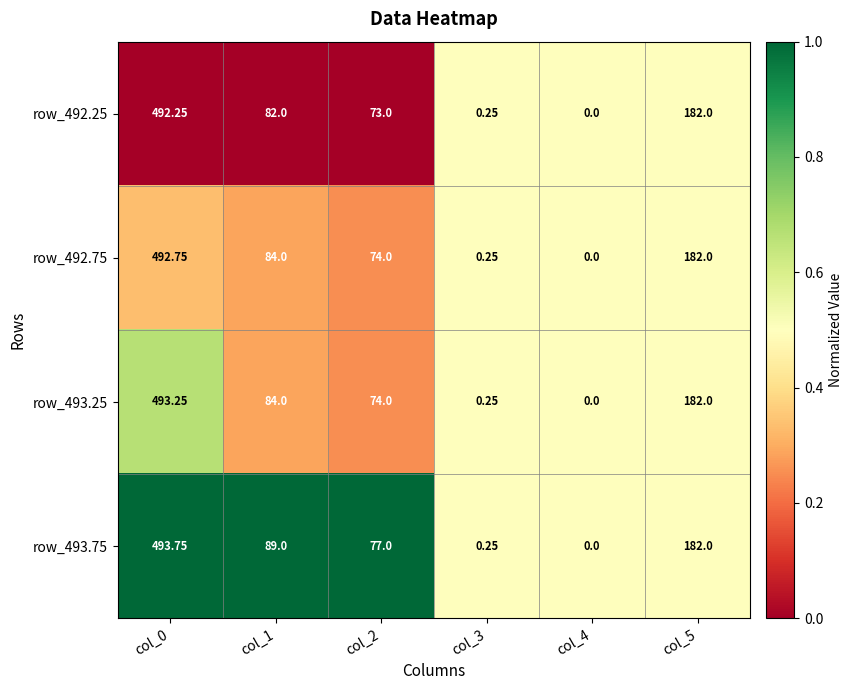

At col_0, list the series in order from smallest to largest.

row_492.25, row_492.75, row_493.25, row_493.75